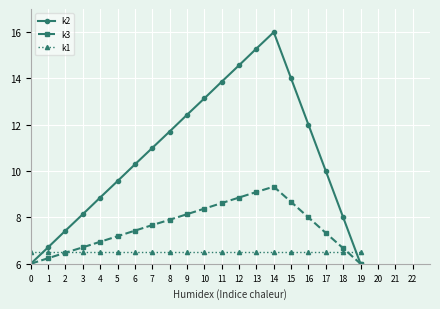

What are all the series names shown in the legend?

k2, k3, k1